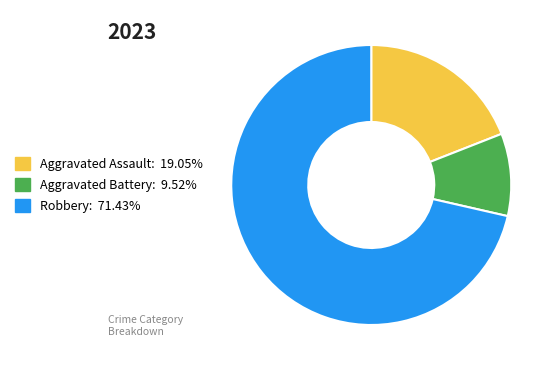

Does Aggravated Battery: 9.52% represent more than half of the total?

No